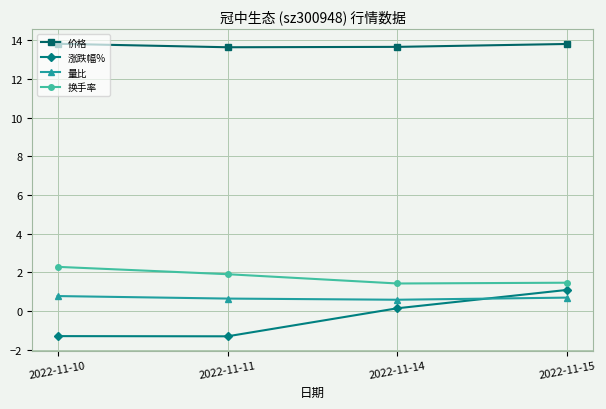

True or false: 涨跌幅% and 价格 cross at least once.

False